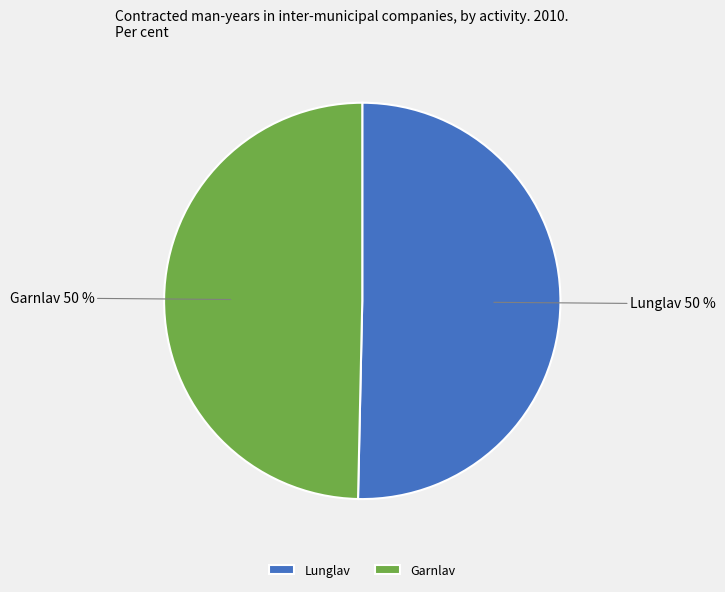

Approximately how many times larger is the value at Lunglav compared to Garnlav?

1.0